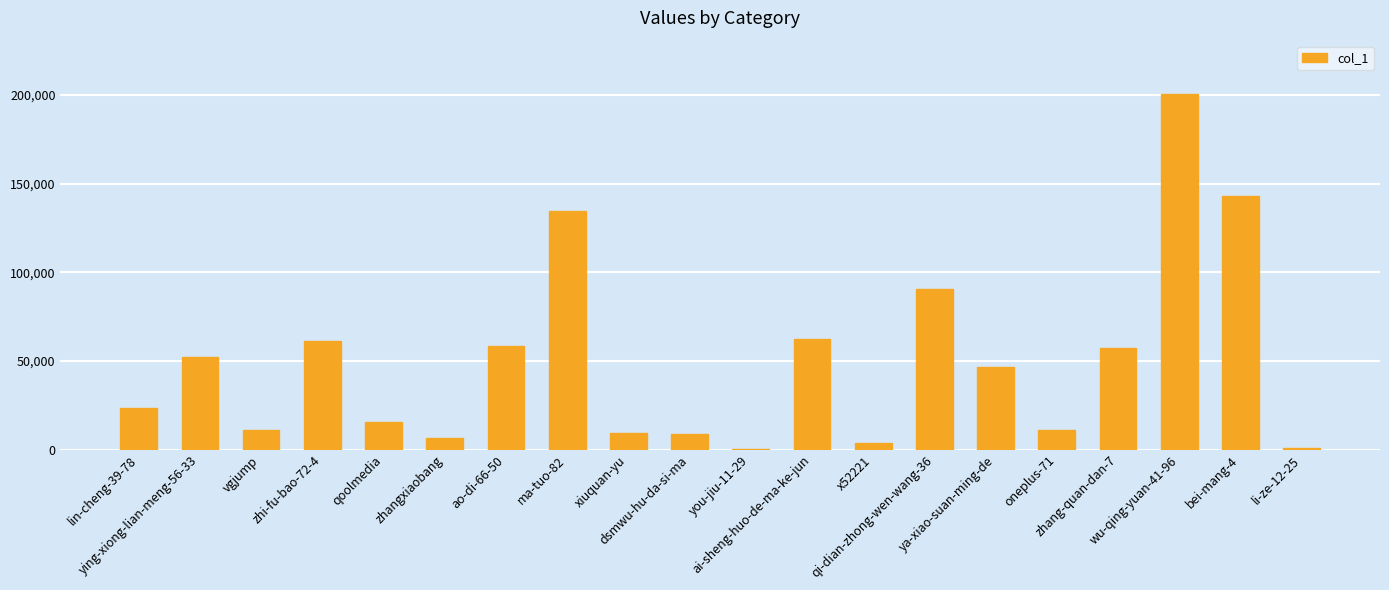

What is the maximum value shown in the chart?

200525